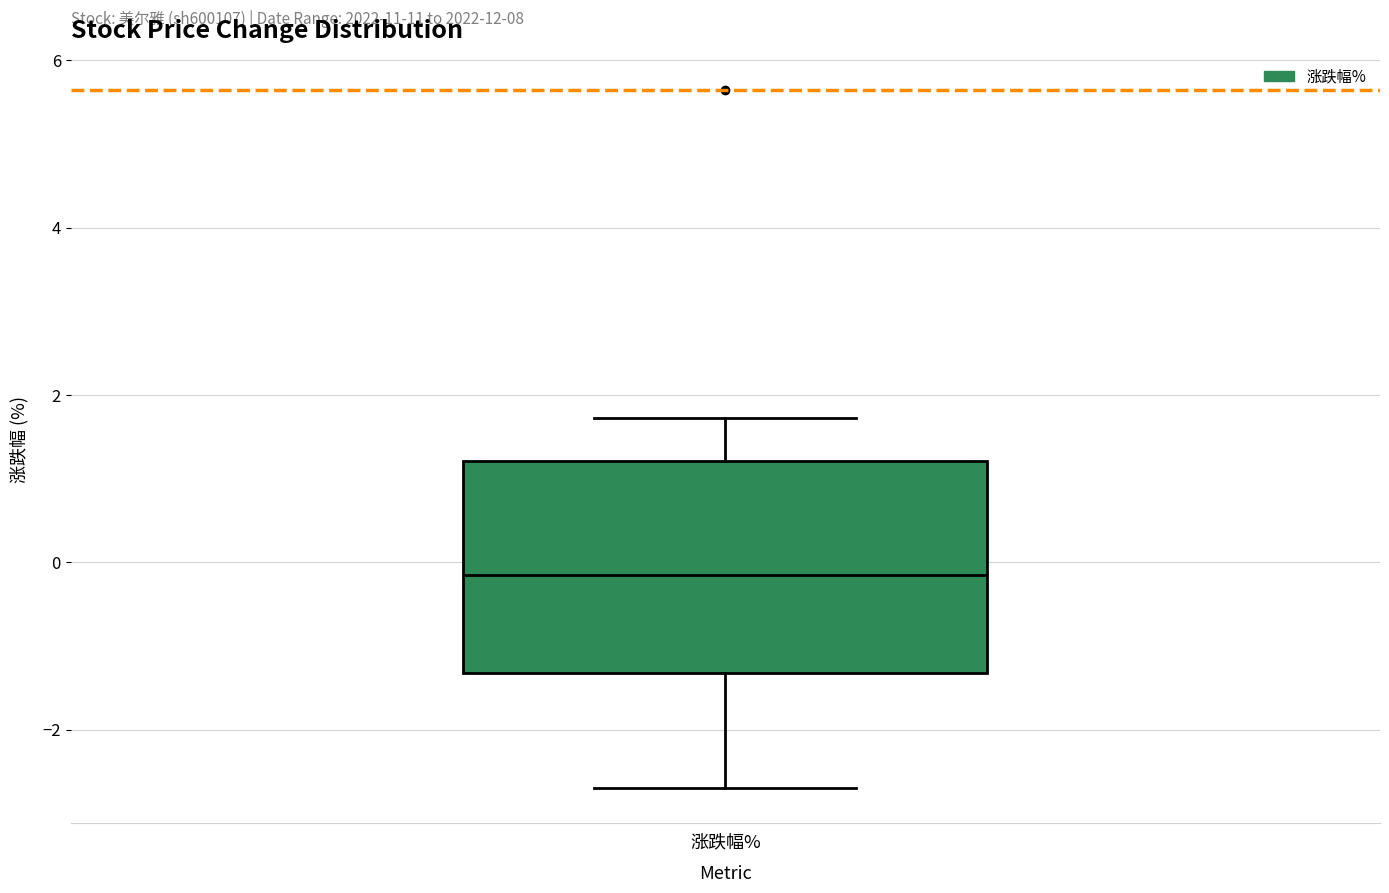

Read this box plot against the y-axis: the position of the median line, the range covered by the box, and the ends of both whiskers. The values are not printed on the chart, so give them approximately, as read against the axis.

median -0.2, box -1.4 to 1.2, whiskers -2.6 to 1.8